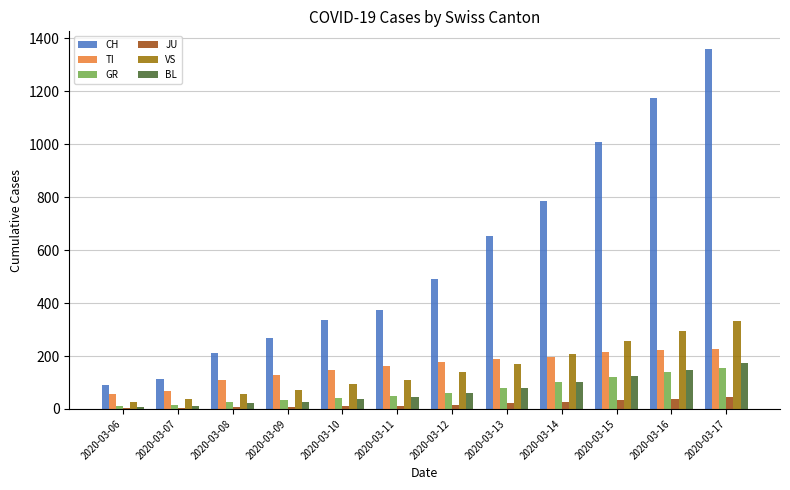

What is the greatest value displayed?

1359